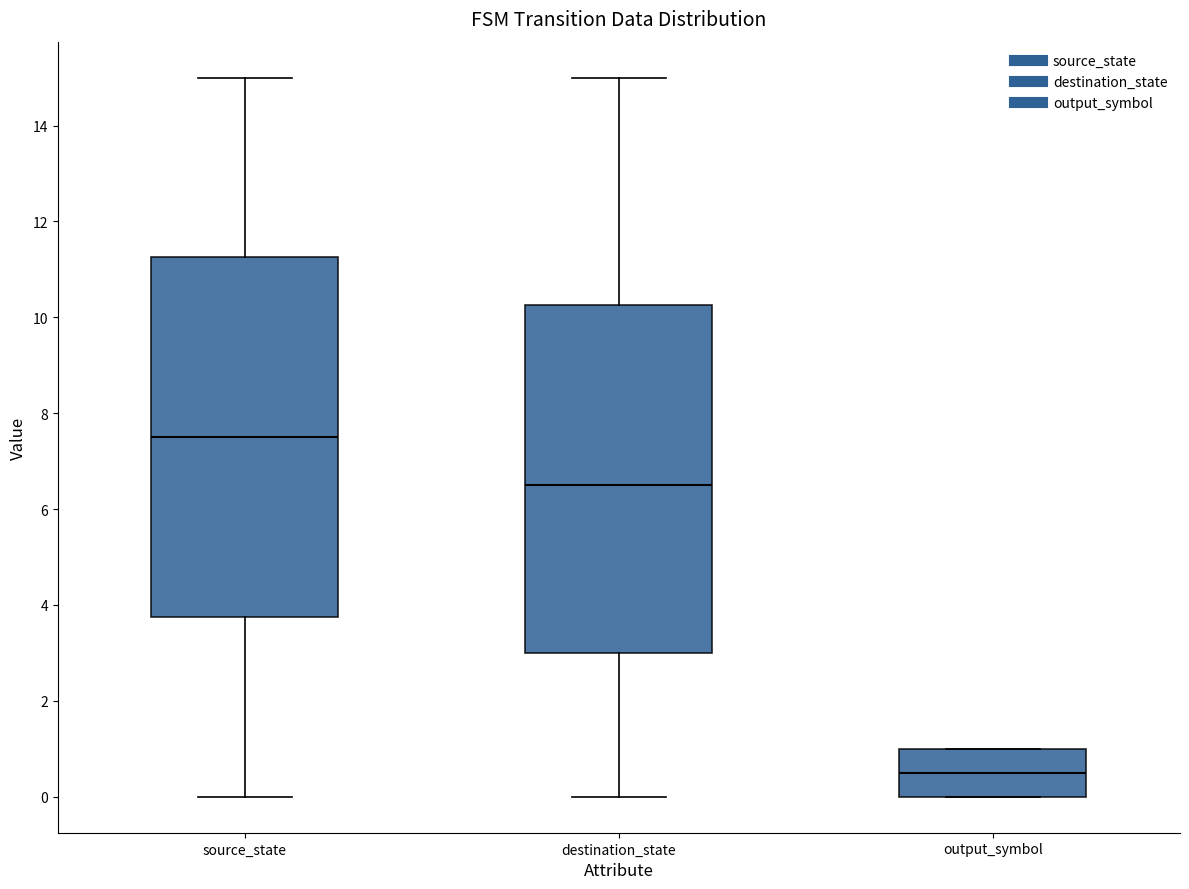

Which box has the highest median line?

source_state